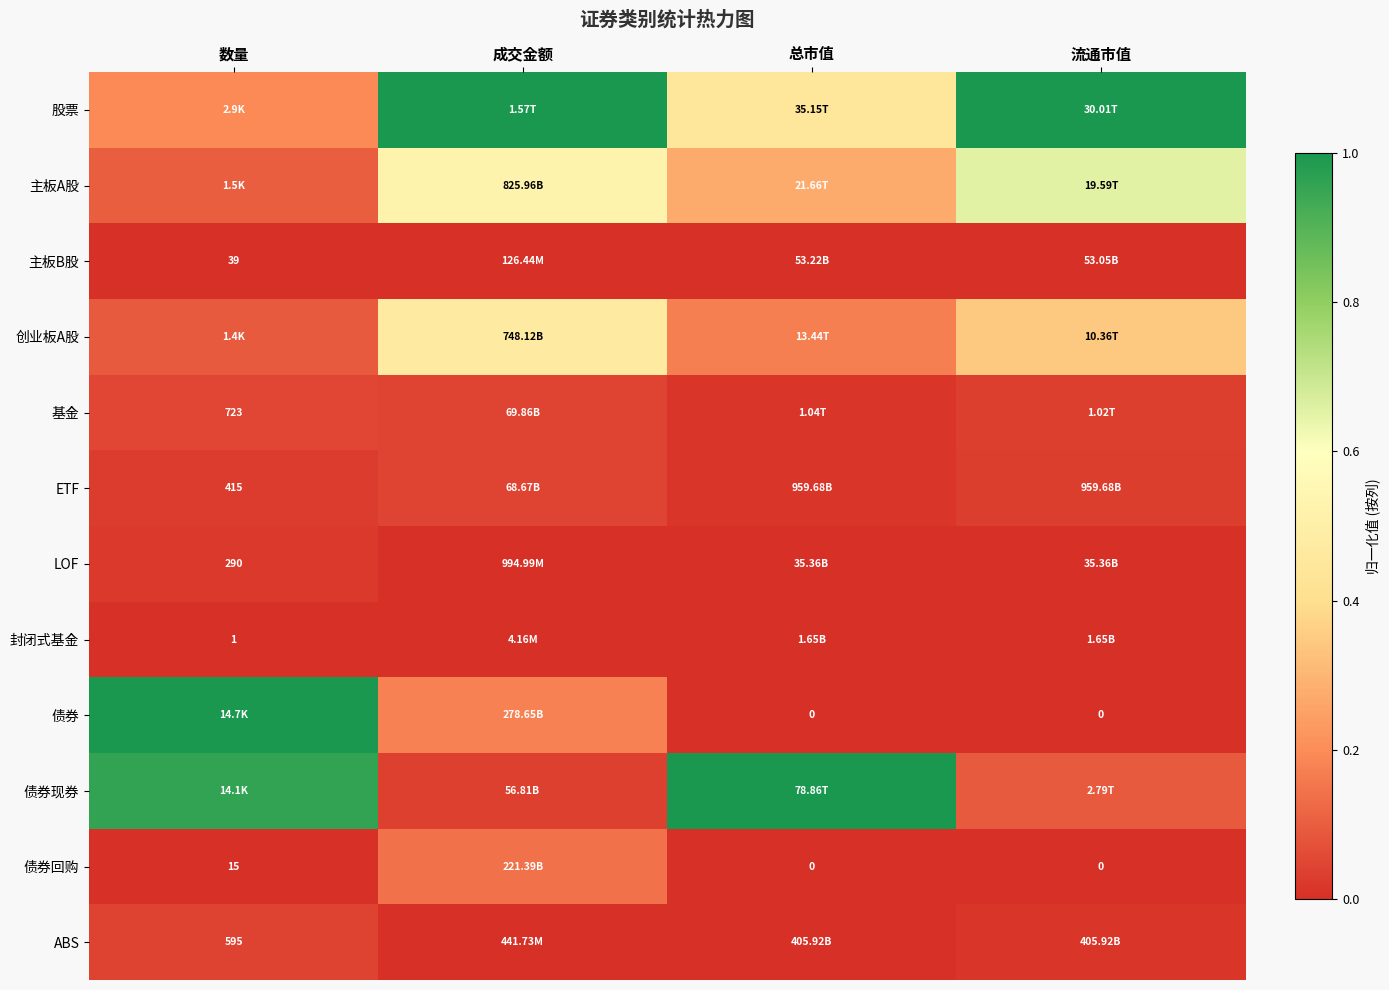

At which label does 主板A股 reach its peak?

流通市值